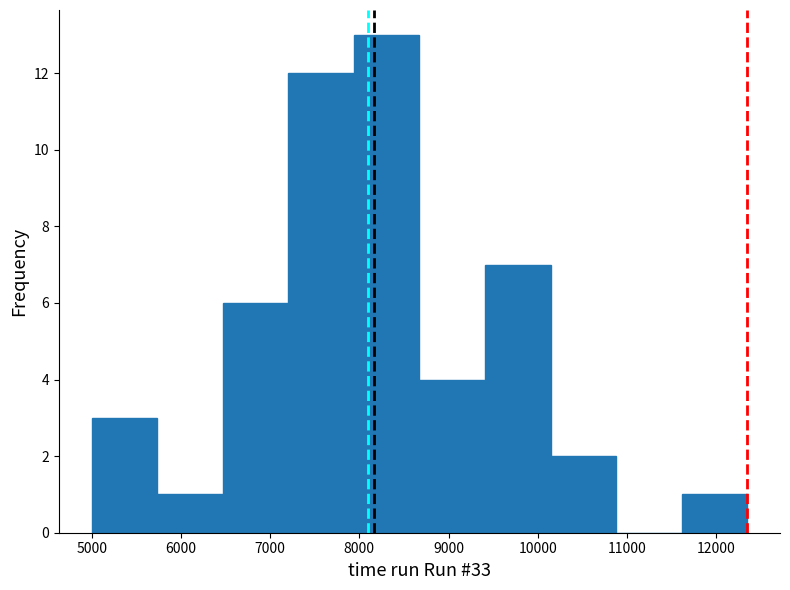

Reading left to right, list every bar in this chart as the range it spans on the x-axis followed by its height. Neither the bar edges nor the heights are printed on the chart, so give them approximately, as read against the axes.

5000 to 5700: 3
5700 to 6500: 1
6500 to 7200: 6
7200 to 7900: 12
7900 to 8700: 13
8700 to 9400: 4
9400 to 10100: 7
10100 to 10900: 2
10900 to 11600: 0
11600 to 12300: 1